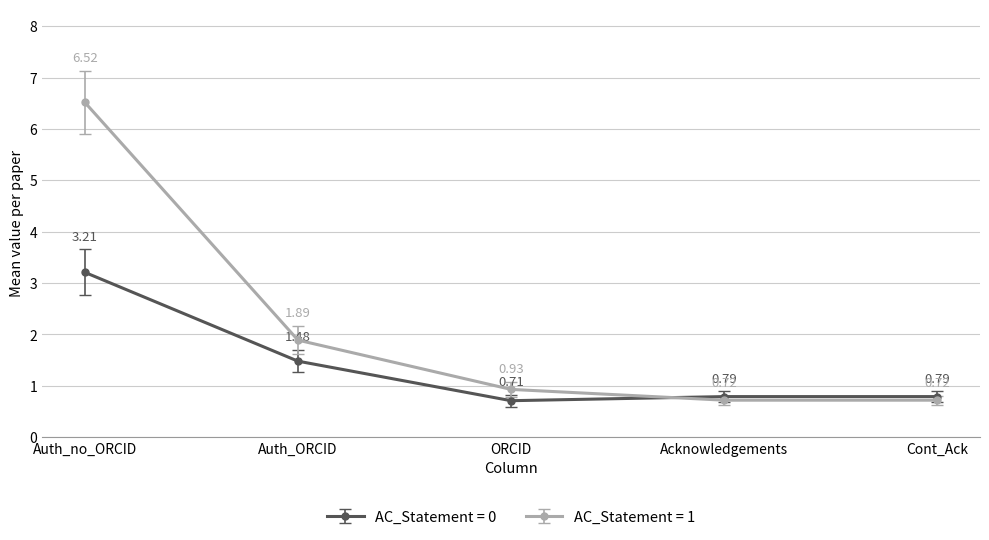

What is the label of the 3rd point from the right?

ORCID